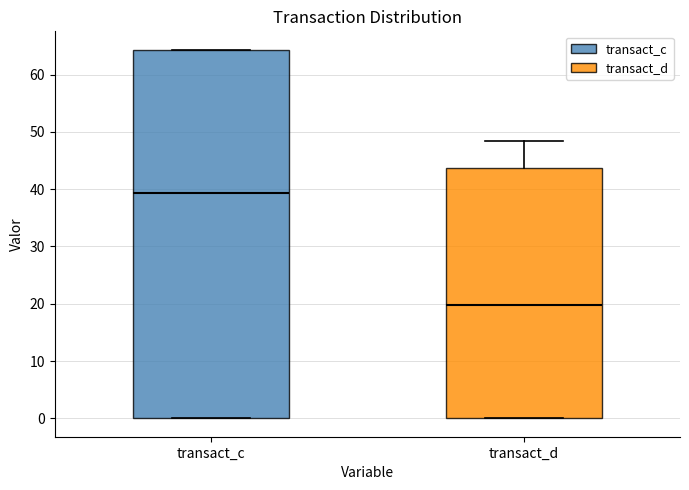

Which box is the tallest, from its lower edge to its upper edge?

transact_c